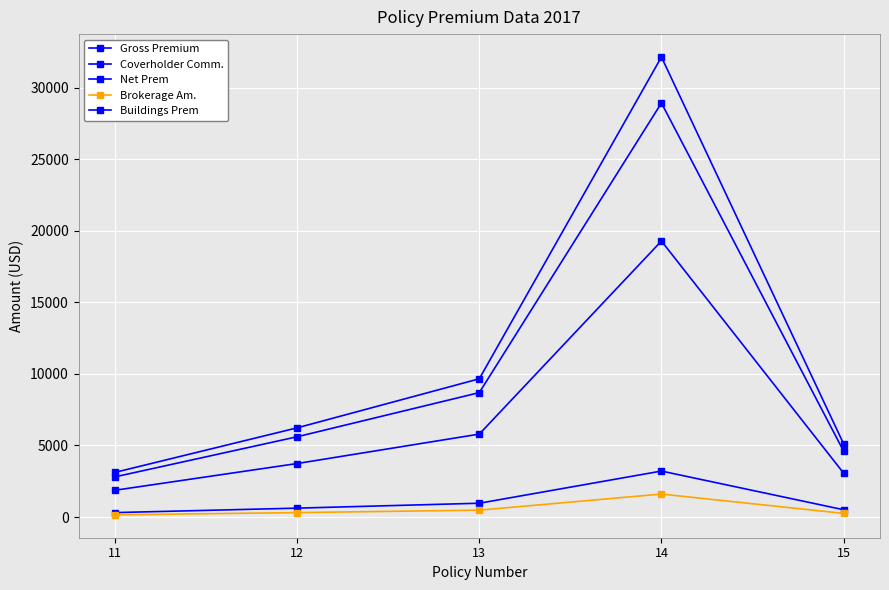

Where is the first local maximum for Net Prem?

14